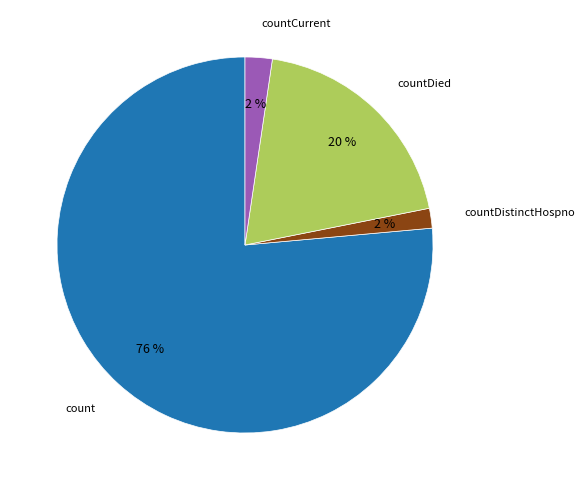

To the nearest percent, what is the average slice percentage?

25%